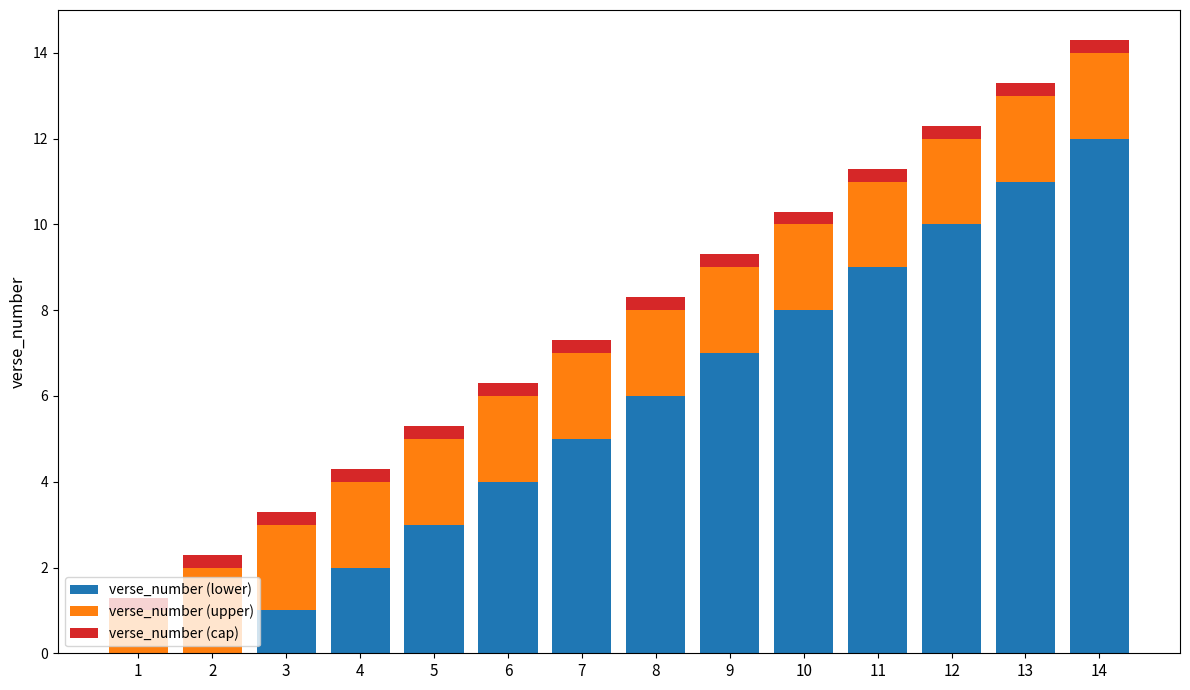

True or false: verse_number (lower) has a value of 4.7 at 13.

False